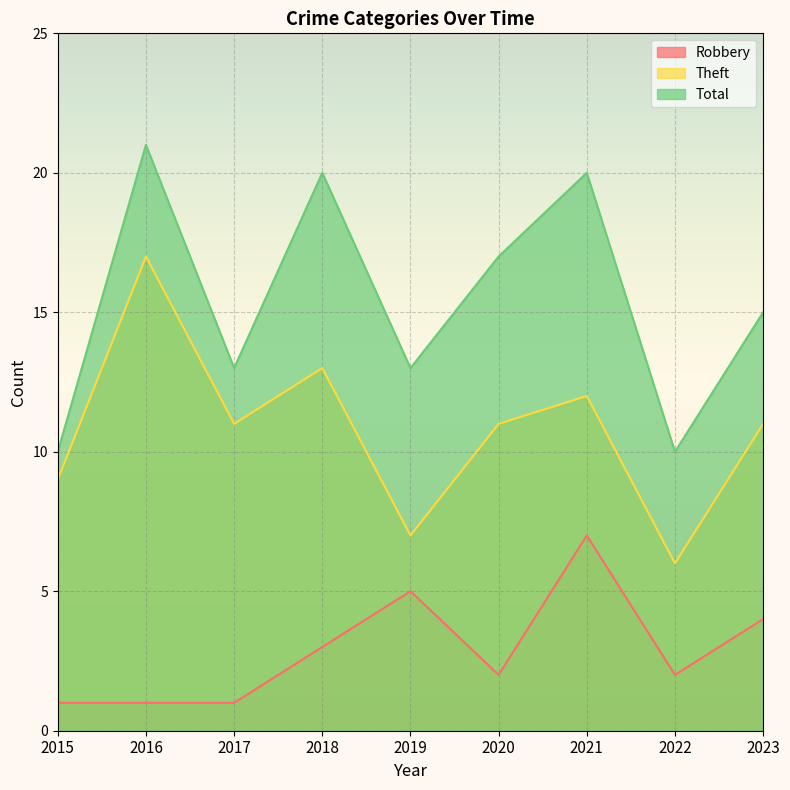

Rank the series at 2016 from lowest to highest value.

Robbery, Theft, Total